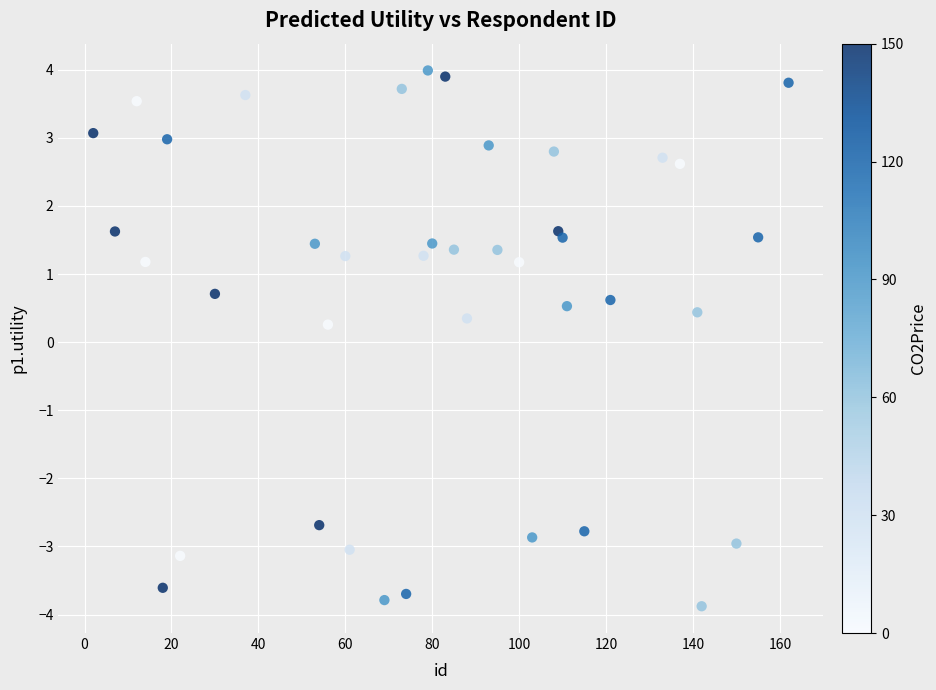

What is the range of X values (max minus min)?

160.0